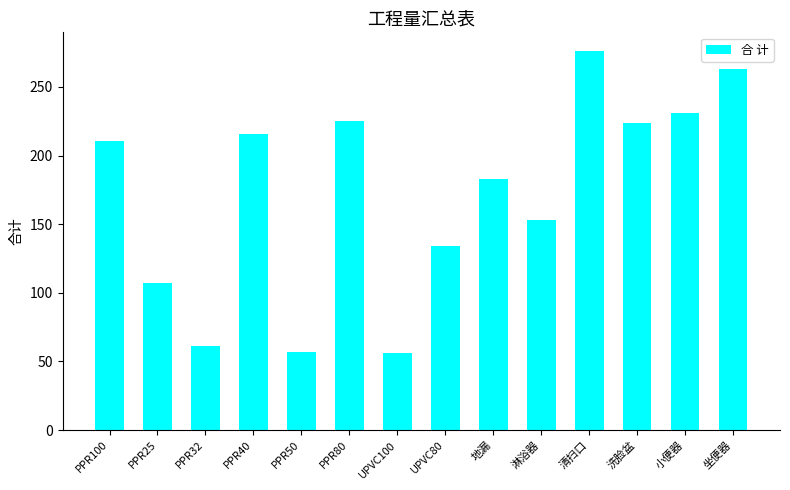

What is the sum of the values at 地漏 and PPR100?

393.3